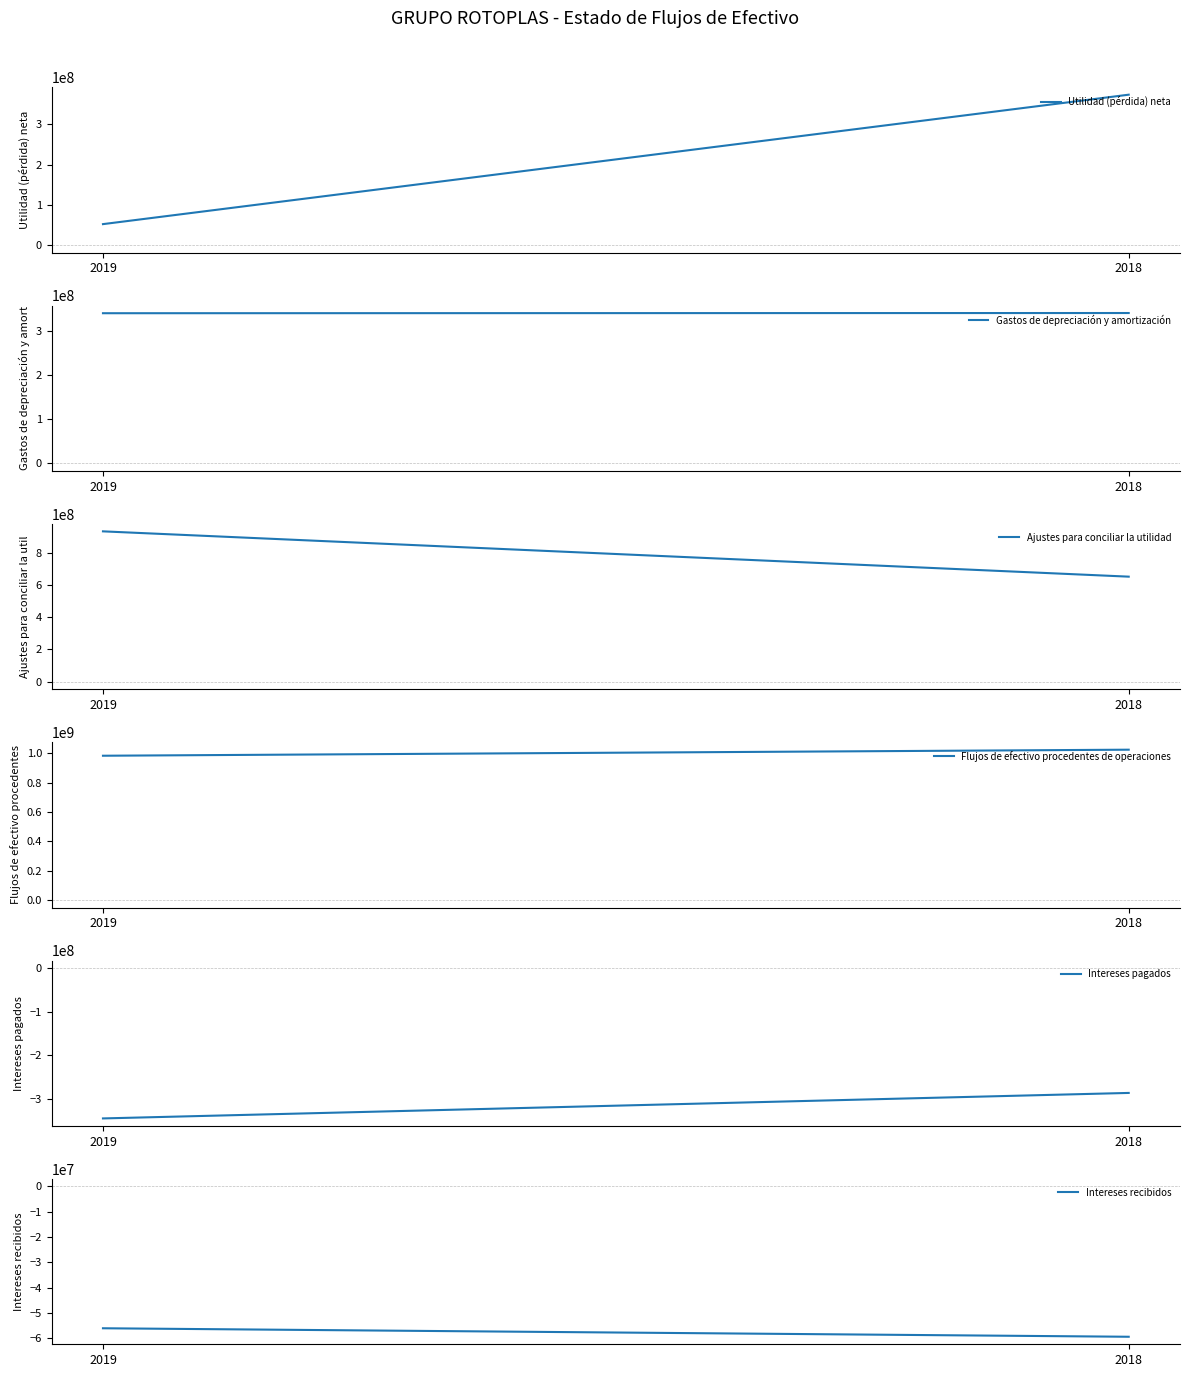

Read the Ajustes para conciliar la utilidad value at 2019, to the nearest 10.

931421000